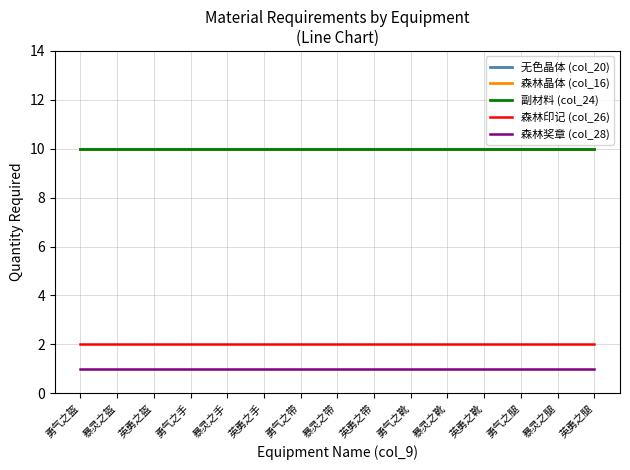

Rank the series by their maximum value, from lowest to highest.

森林奖章 (col_28), 森林印记 (col_26), 无色晶体 (col_20), 森林晶体 (col_16), 副材料 (col_24)